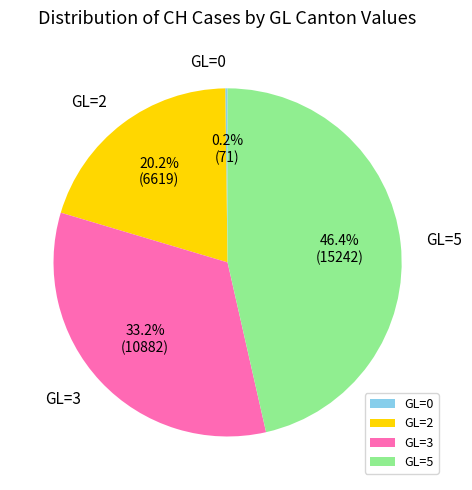

To the nearest percent, what is the difference between the largest and smallest slice percentages?

46%